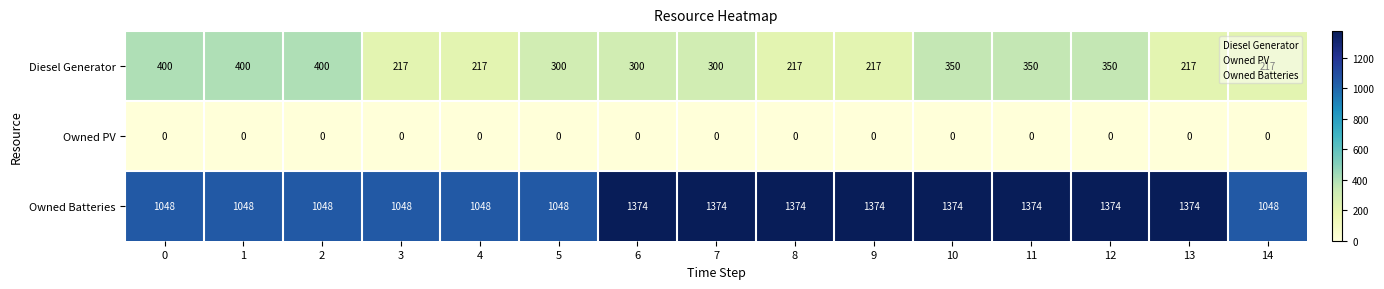

What is the difference between the maximum and second lowest values in the Diesel Generator series?

183